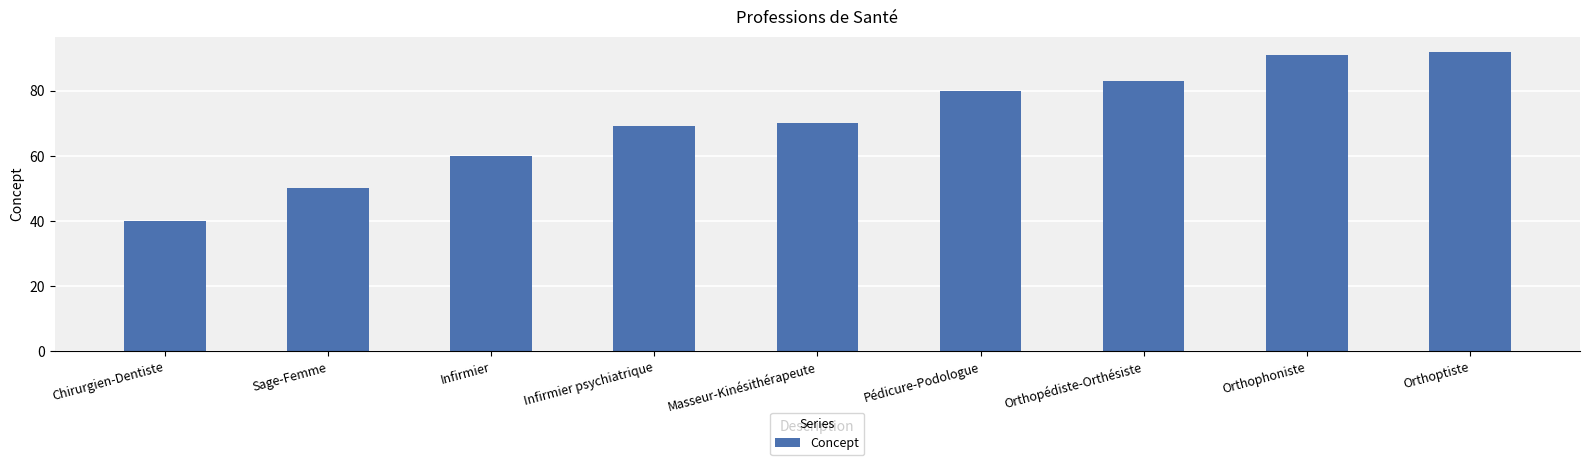

What is the ratio of the value at Pédicure-Podologue to the value at Chirurgien-Dentiste?

2.0